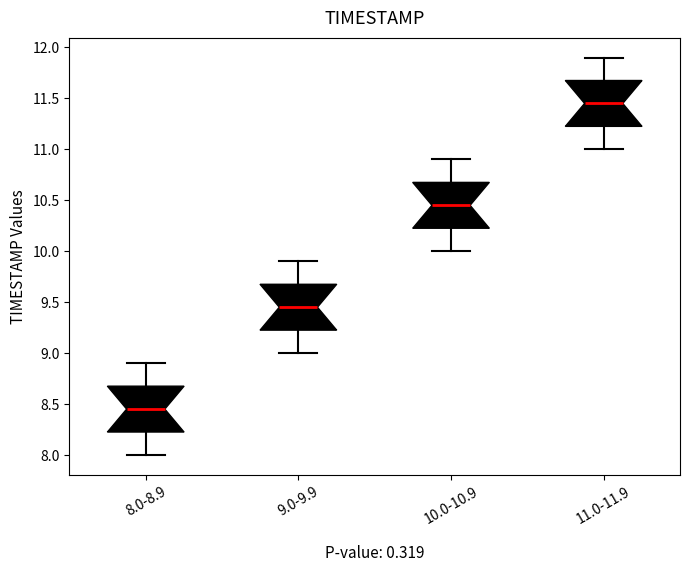

Reading left to right, read every box against the y-axis: the position of its median line, the range the box covers, and the ends of its whiskers. The values are not printed on the chart, so give them approximately, as read against the axis.

8.0-8.9: median 8.45, box 8.25 to 8.70, whiskers 8.00 to 8.90
9.0-9.9: median 9.45, box 9.25 to 9.70, whiskers 9.00 to 9.90
10.0-10.9: median 10.45, box 10.25 to 10.70, whiskers 10.00 to 10.90
11.0-11.9: median 11.45, box 11.25 to 11.70, whiskers 11.00 to 11.90